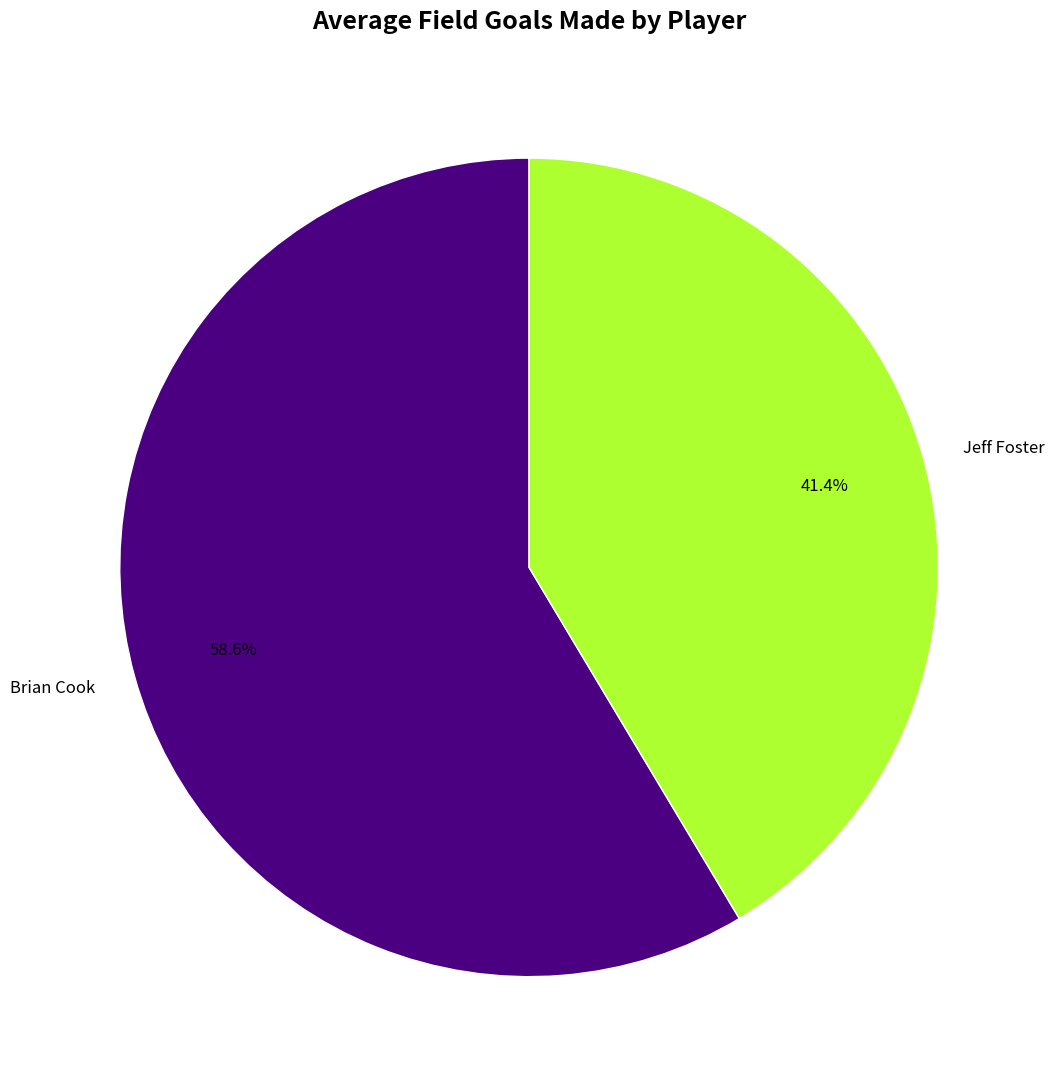

Count the number of slices in the pie.

2